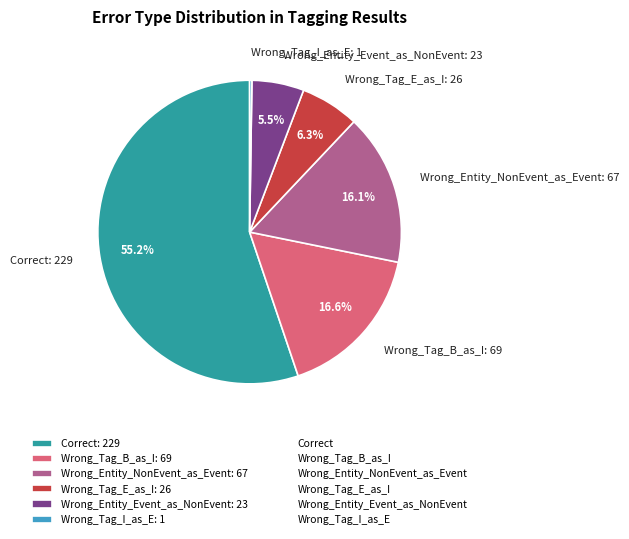

To the nearest percent, what portion does Correct represent?

55%